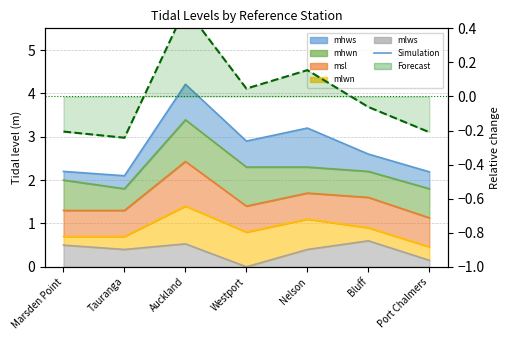

Rank the series at Nelson from lowest to highest value.

Relative change (mhws), mlws_line, mlwn_line, msl_line, mhwn_line, mhws_line